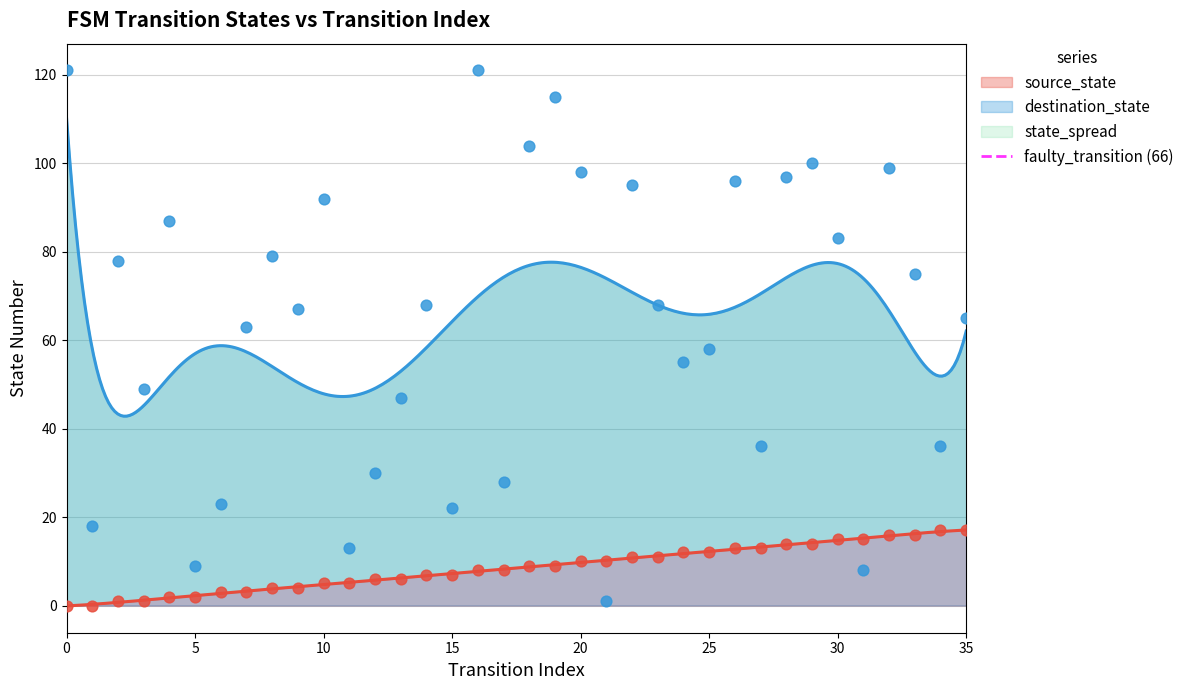

True or false: destination_state and source_state cross at least once.

False